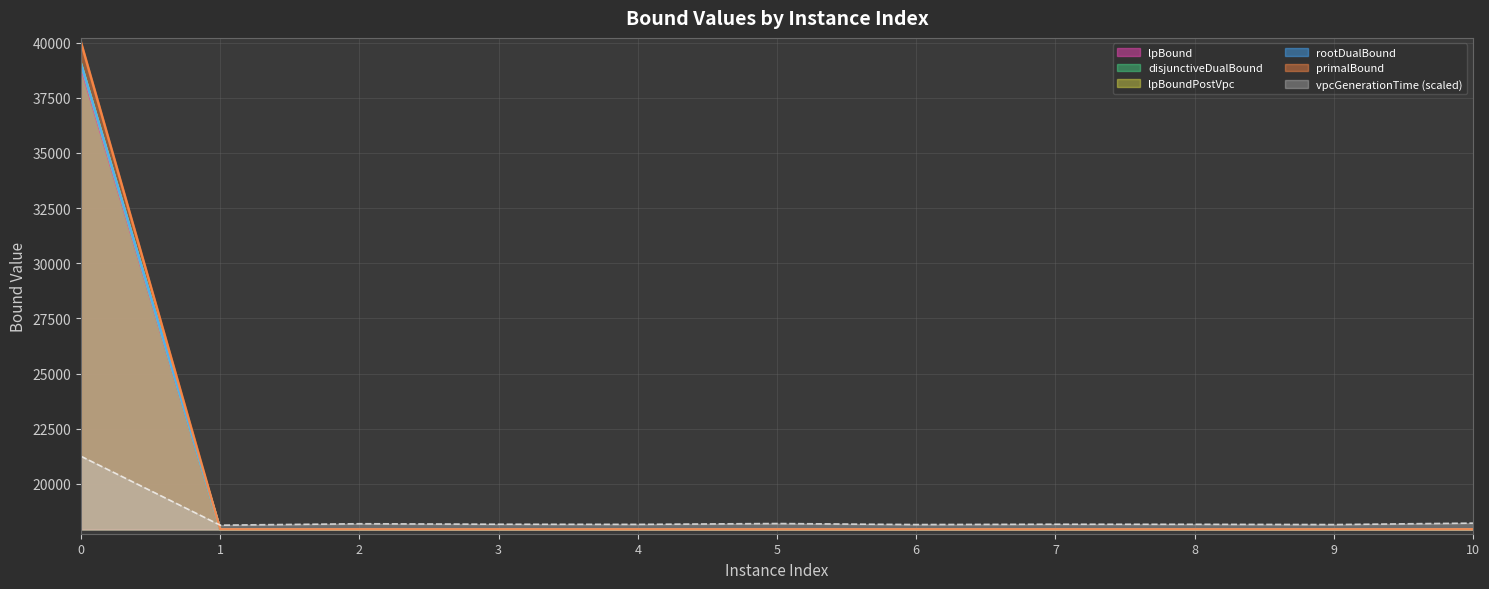

Rank the series at 5 from lowest to highest value.

lpBound, disjunctiveDualBound, lpBoundPostVpc, rootDualBound, primalBound, vpcGenerationTime